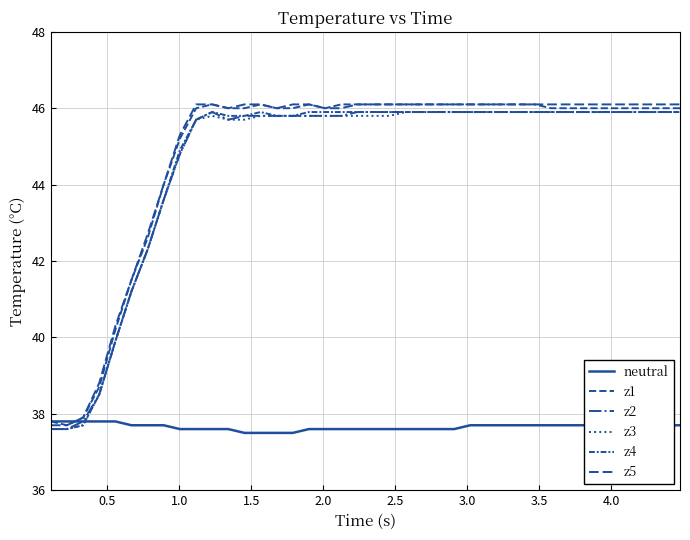

How many lines are shown in the chart?

6